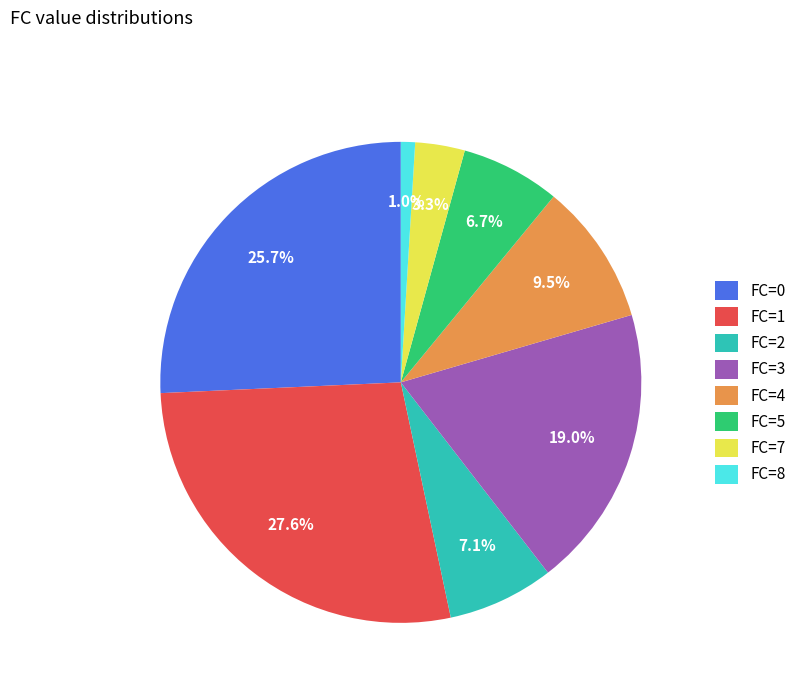

To the nearest percent, what is the average slice percentage?

12%